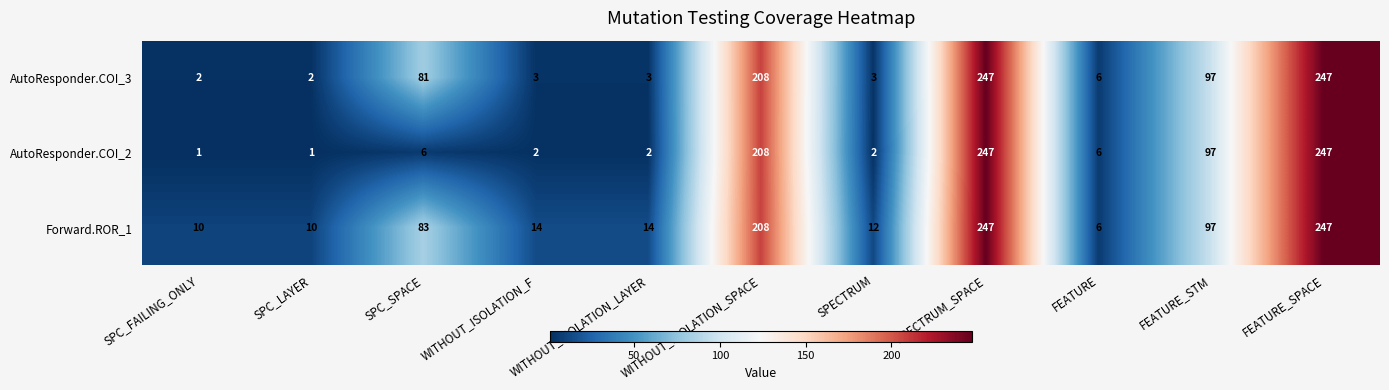

What is the maximum value for AutoResponder.COI_3?

247